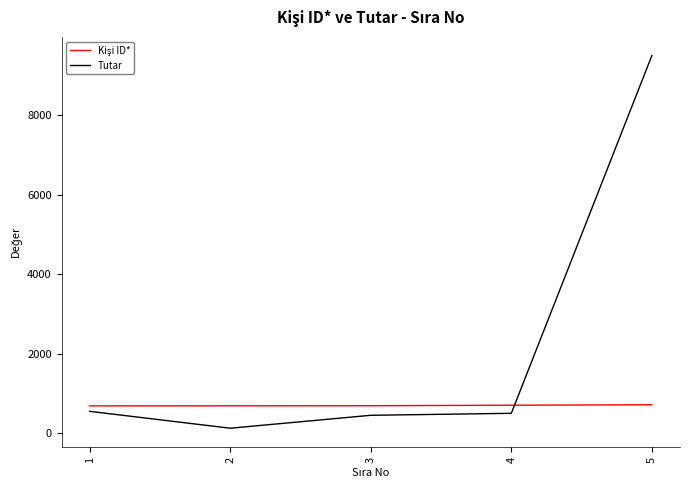

Which series has the largest total across all categories?

Tutar